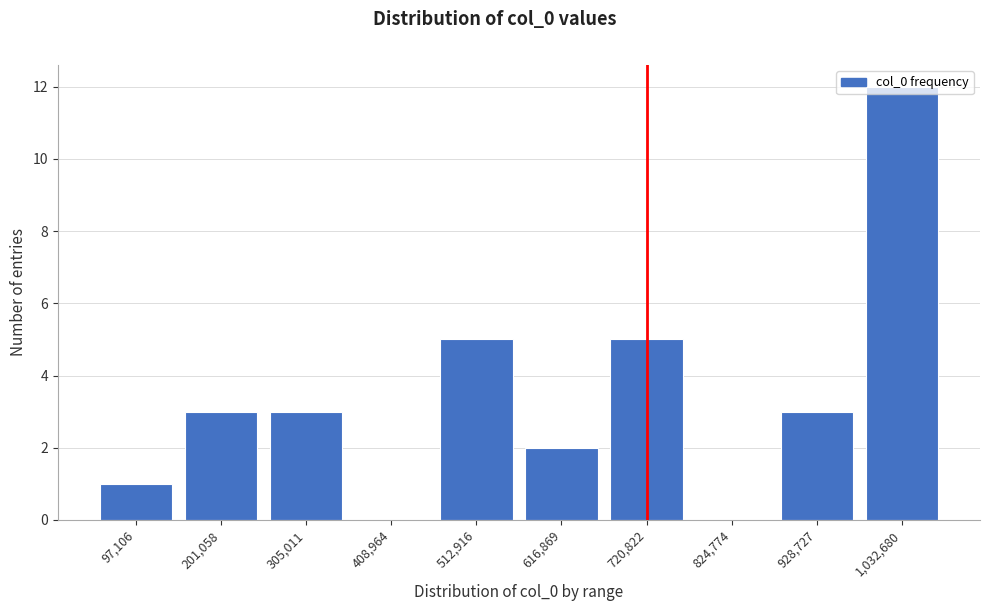

Is it true that the value at 616,869 is 3?

False